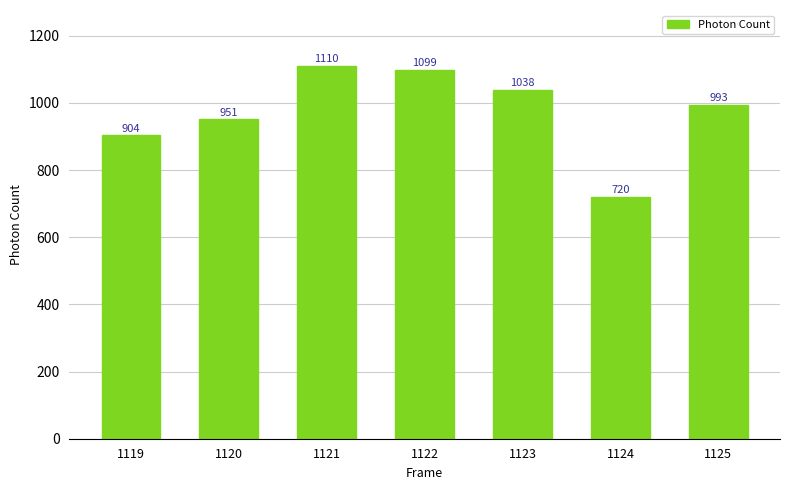

What is the change in value from 1119 to 1124?

-183.7